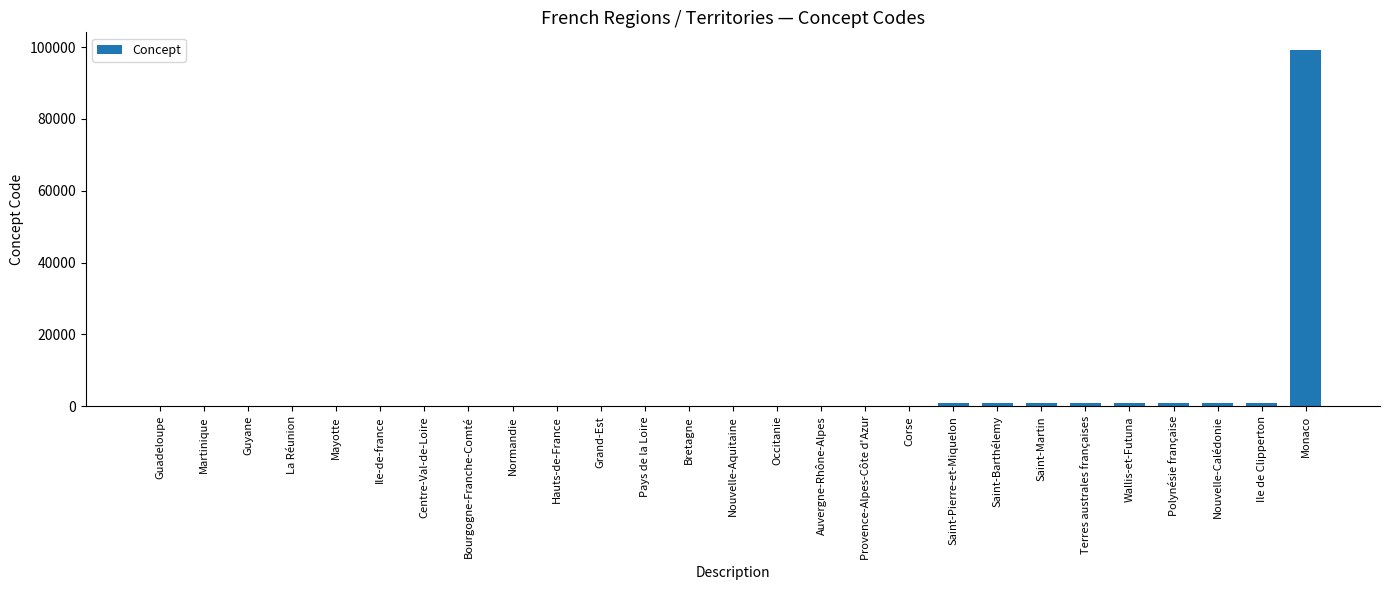

Count the number of data series in this chart.

1